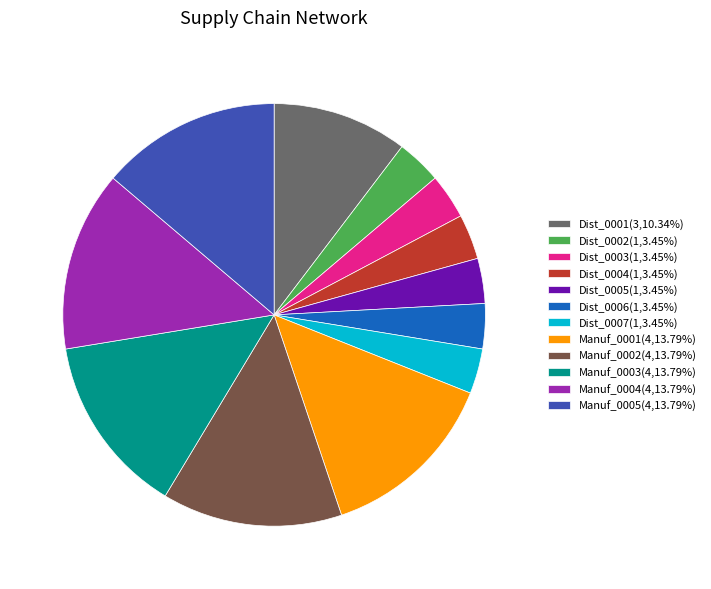

Does Dist_0006 represent more than half of the total?

No